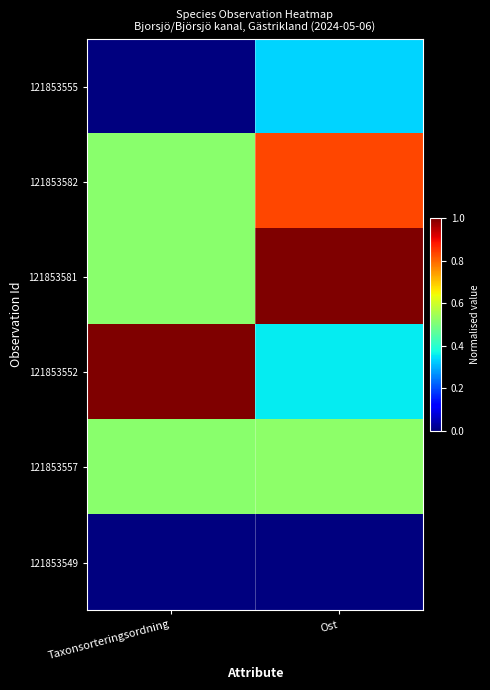

At how many categories does at least one series exceed 0?

2